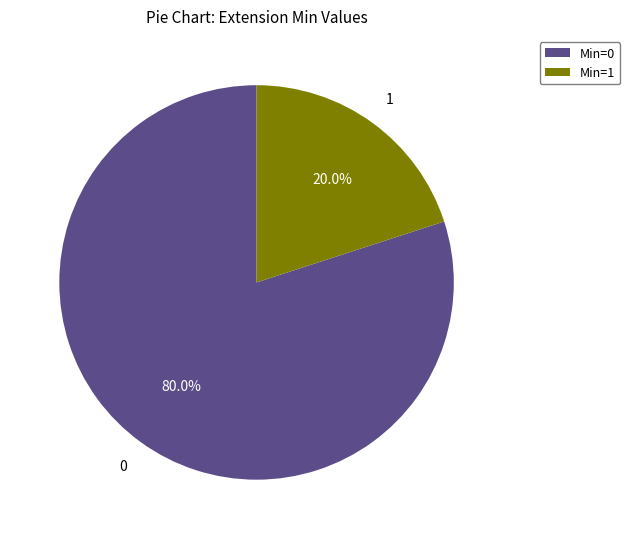

Which has a higher value, Min=0 or Min=1?

Min=0